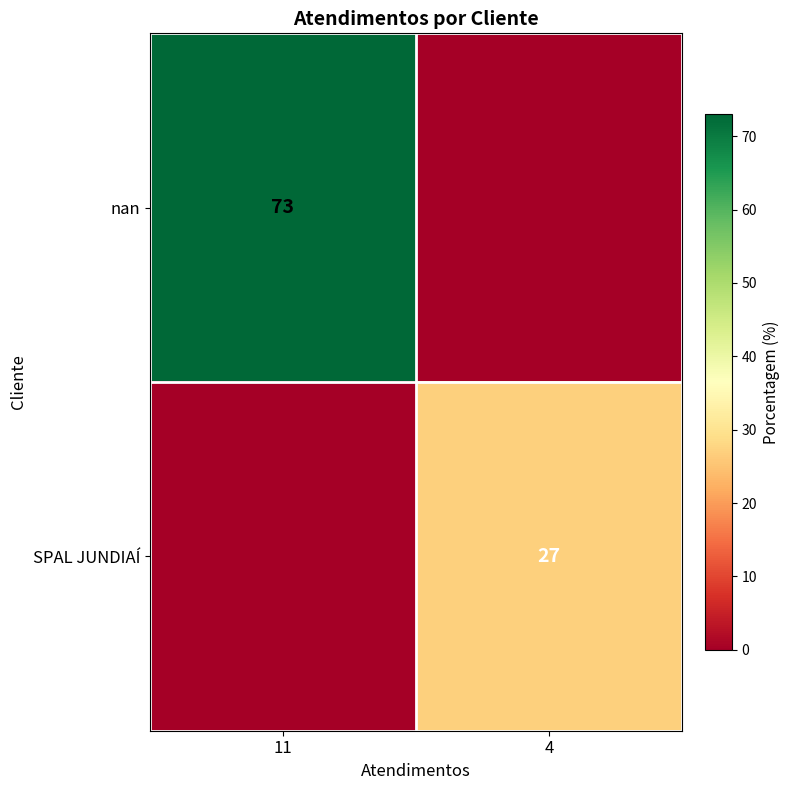

Is it true that SPAL JUNDIAÍ equals 27 at 4?

True